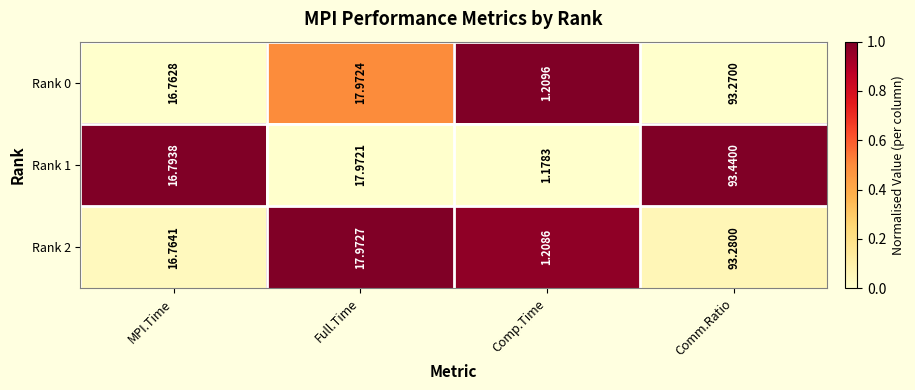

Which category has the lowest value across all series?

Comp.Time